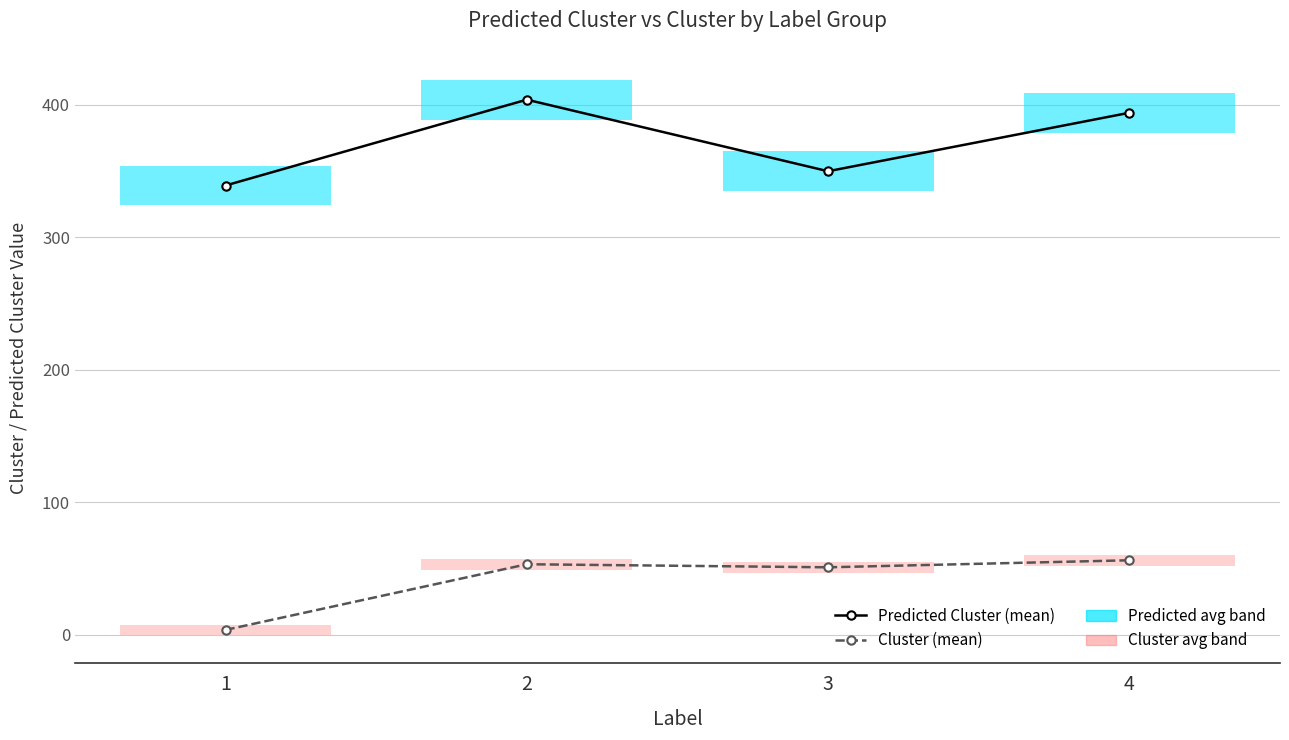

At which category does Predicted Cluster (mean) reach its first local peak?

2